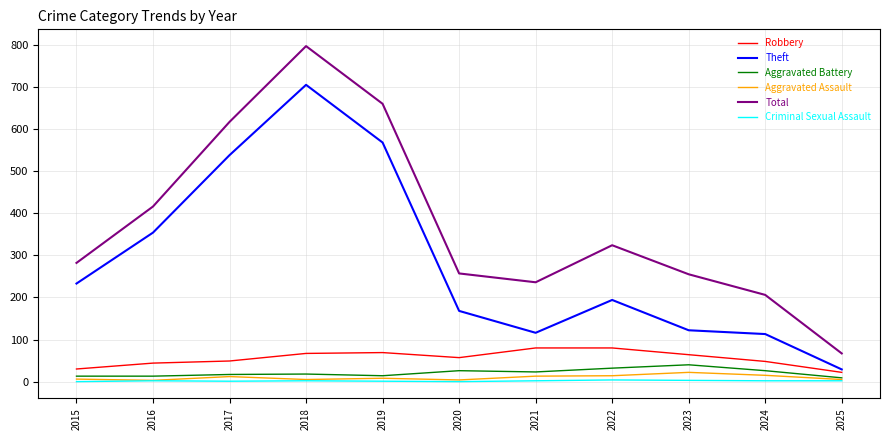

Is the value of Aggravated Battery at 2021 greater than the value of Robbery at 2024?

No